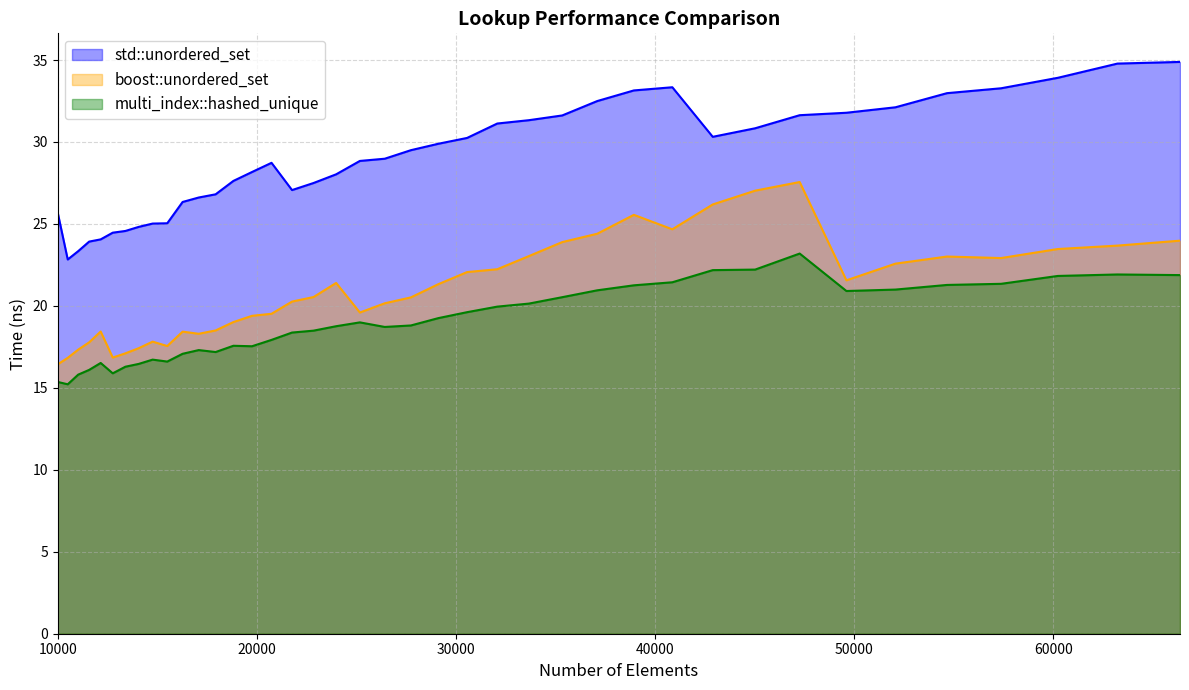

What is the value of the boost::unordered_set point at the 29th from the left?

25.6